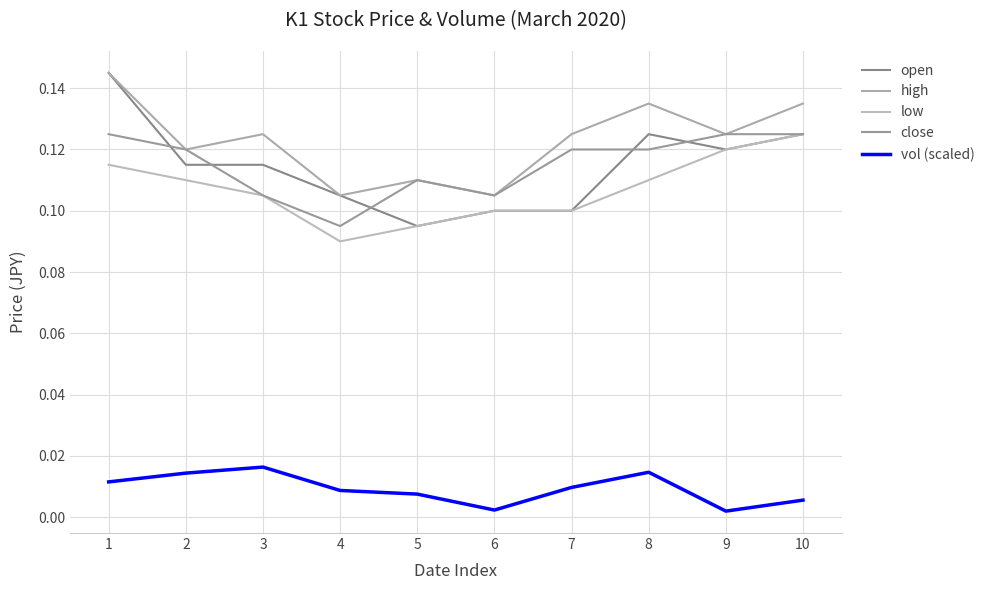

How many interior local valleys does the high series have?

4